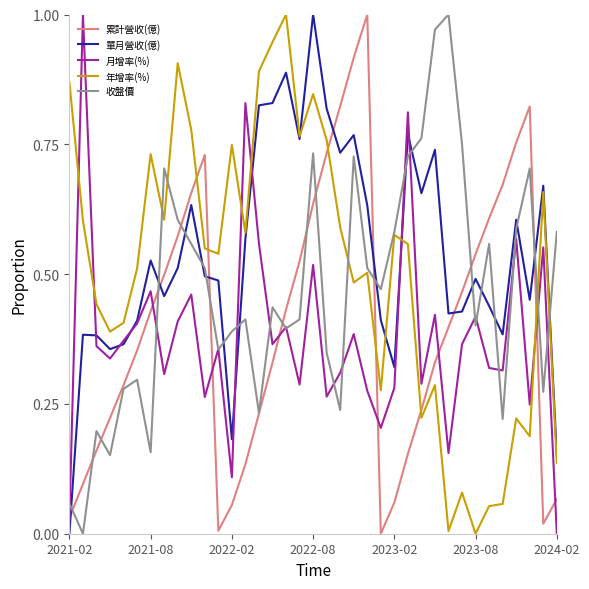

Rank the series by their average value, from lowest to highest.

月增率(%), 累計營收(億), 收盤價, 年增率(%), 單月營收(億)